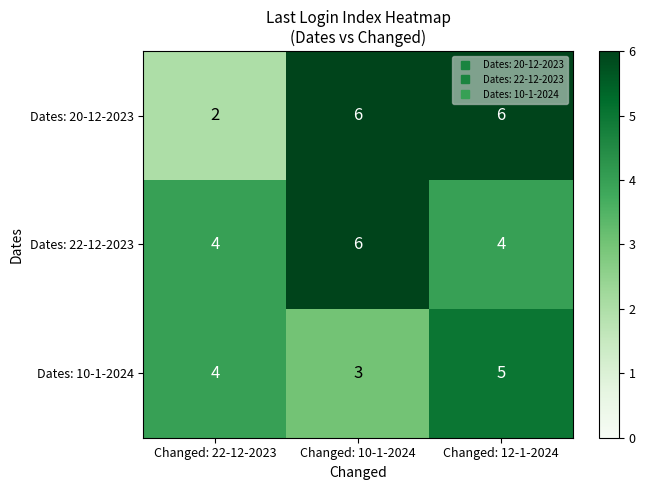

How many series are shown in this chart?

3